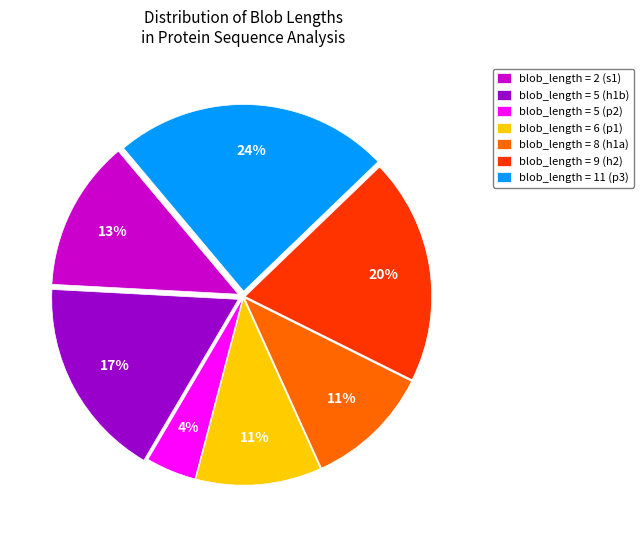

How many slices are in this pie chart?

7